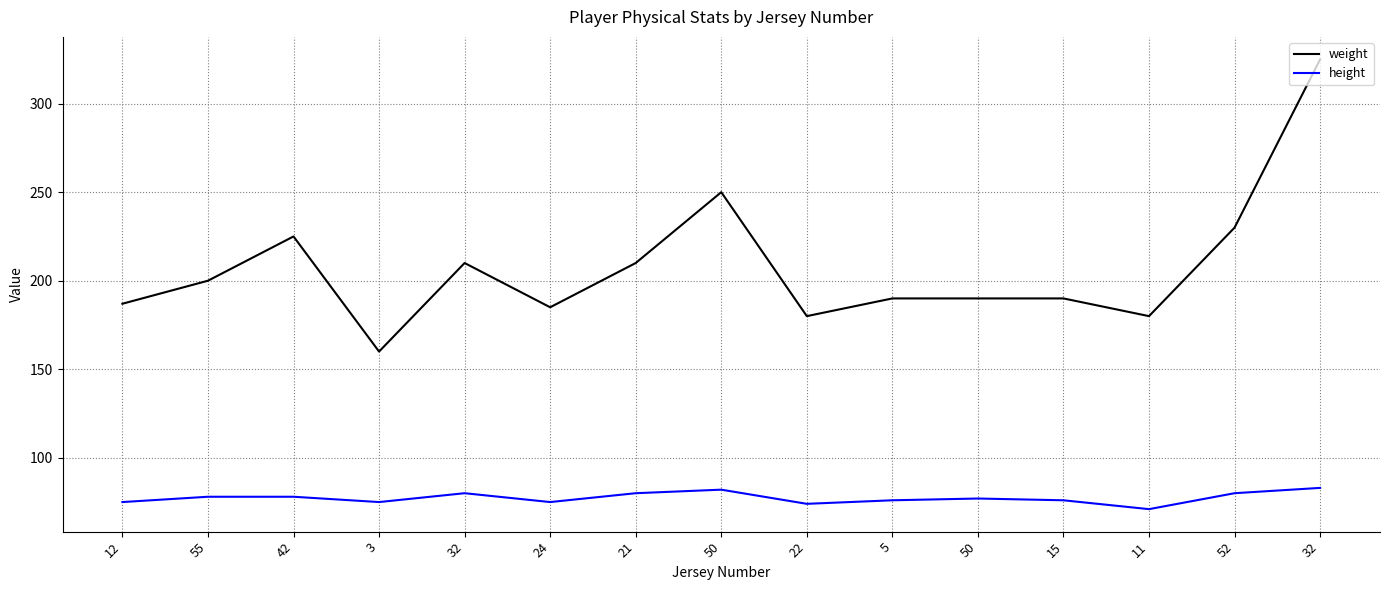

At which label is weight closest to 242?

50